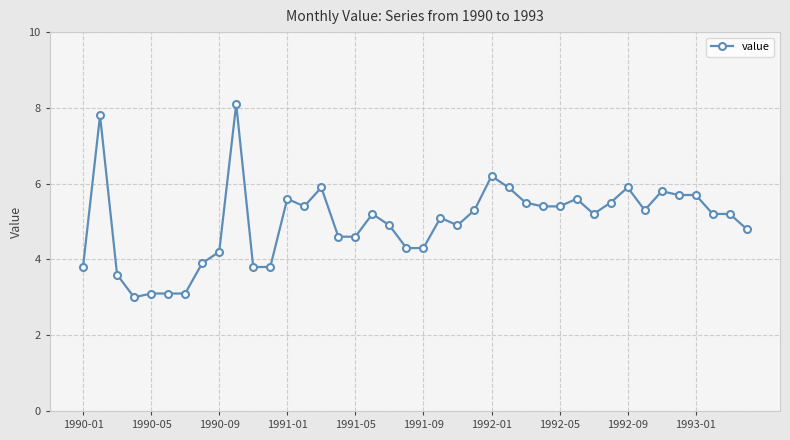

What is the smallest value displayed?

3.0